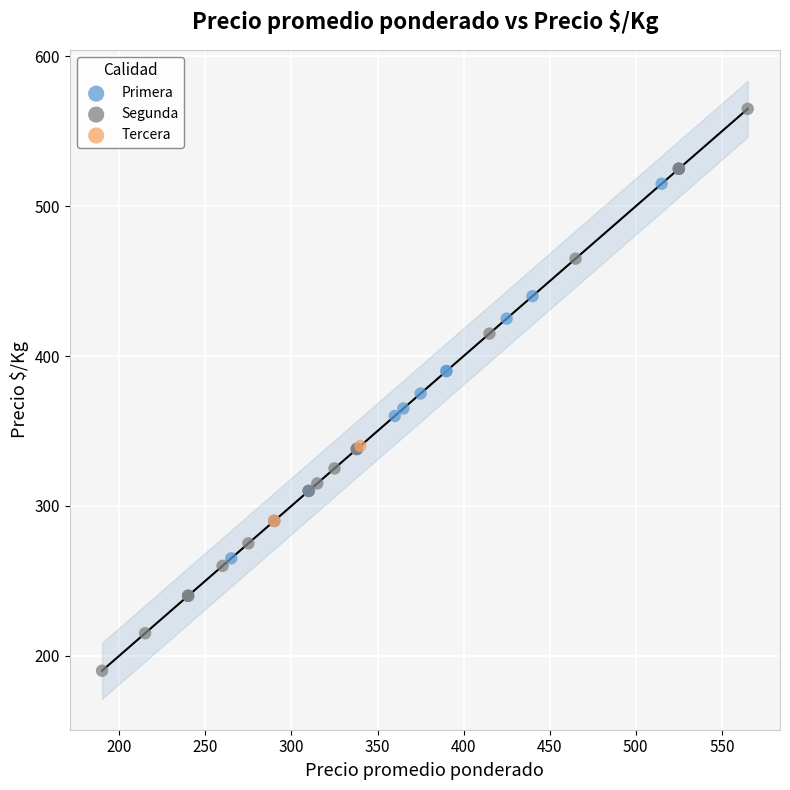

What are all the series names shown in the legend?

Primera, Segunda, Tercera